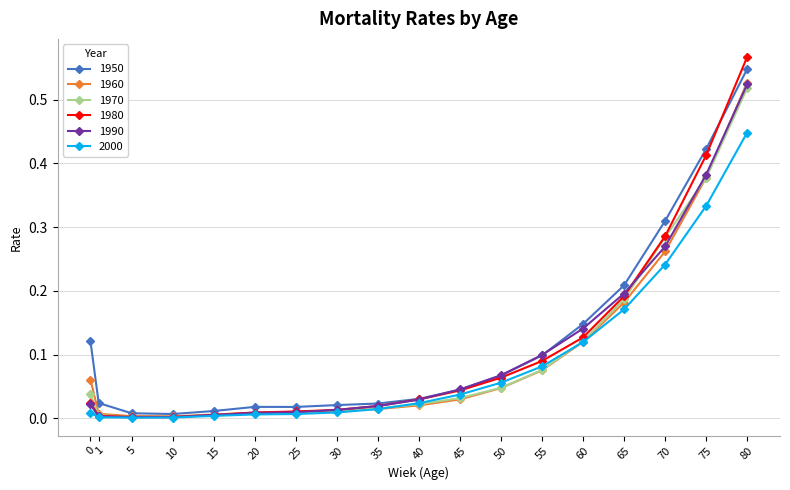

Which series has the largest range (max minus min)?

1980